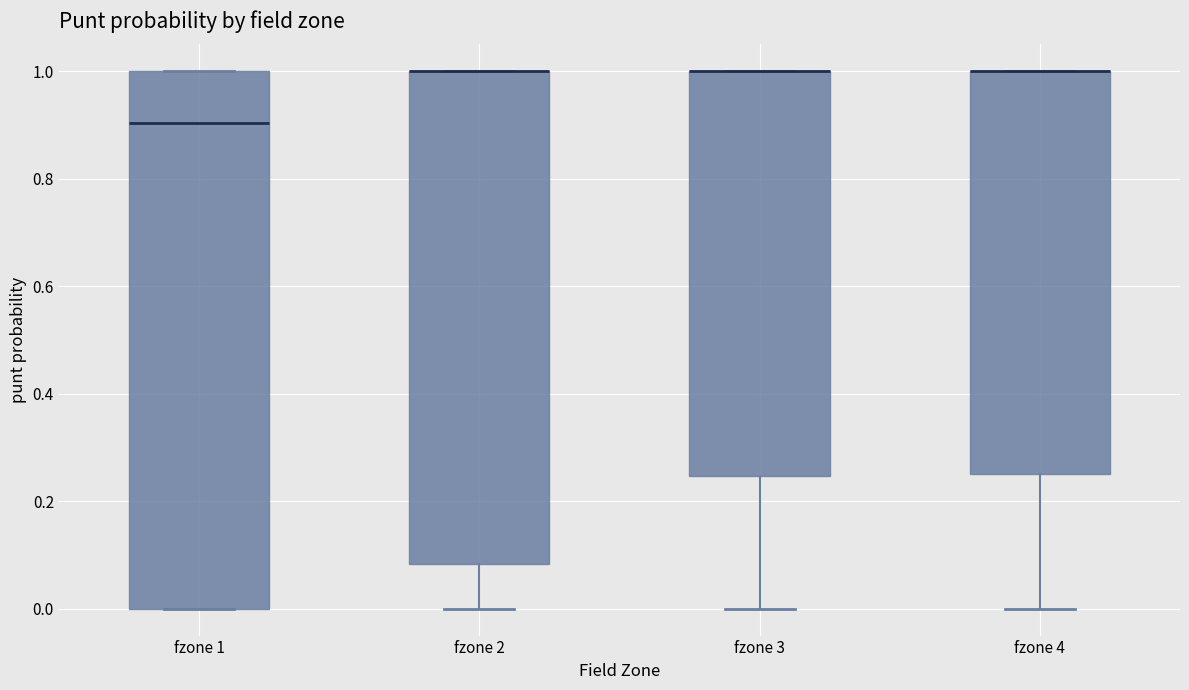

Where is the upper edge of the box for fzone 4 on the y-axis? The values are not printed on the chart, so give them approximately, as read against the axis.

1.00